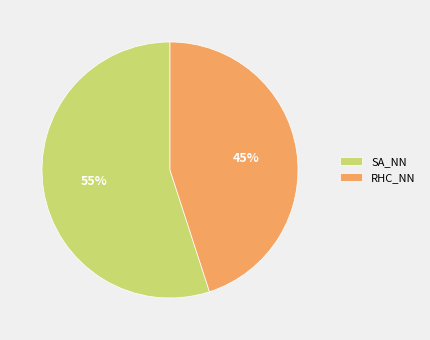

Which category has the smallest portion of the pie?

RHC_NN